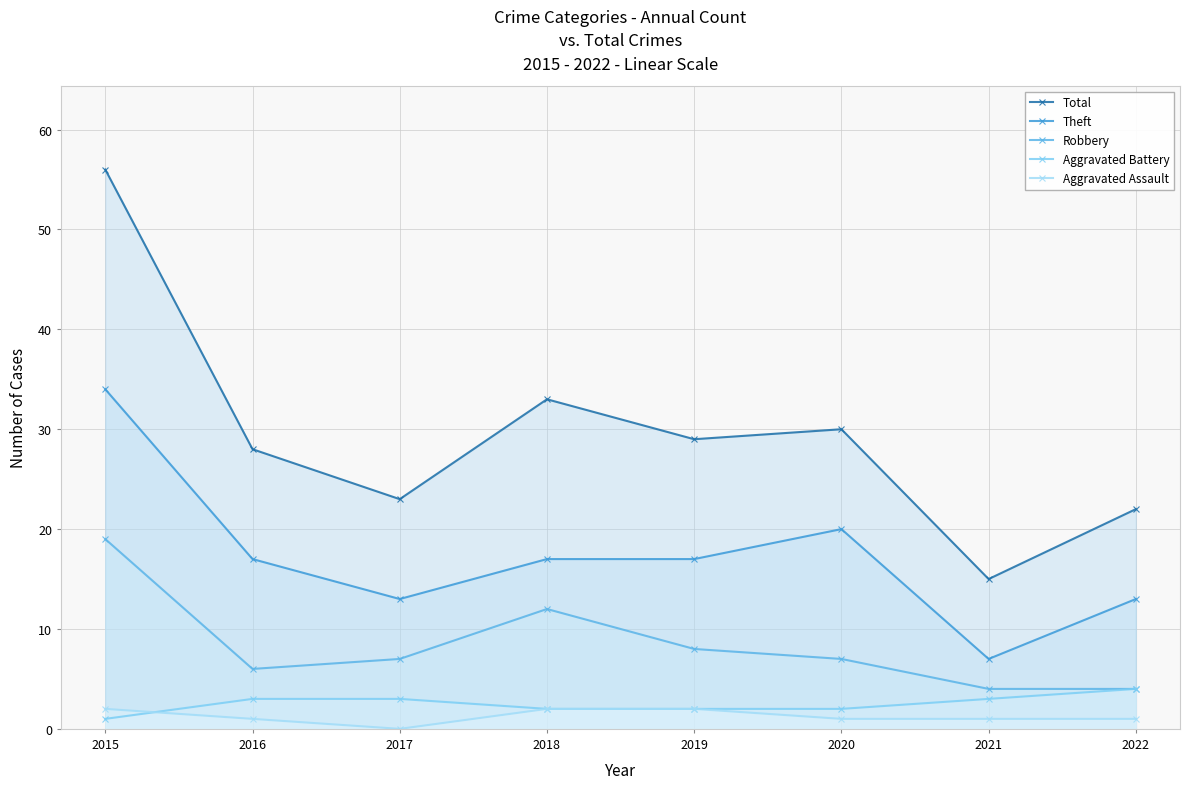

At which label does Aggravated Battery reach its minimum?

2015